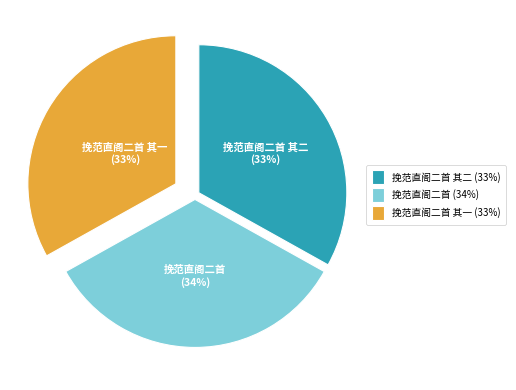

Which slice is the largest?

挽范直阁二首